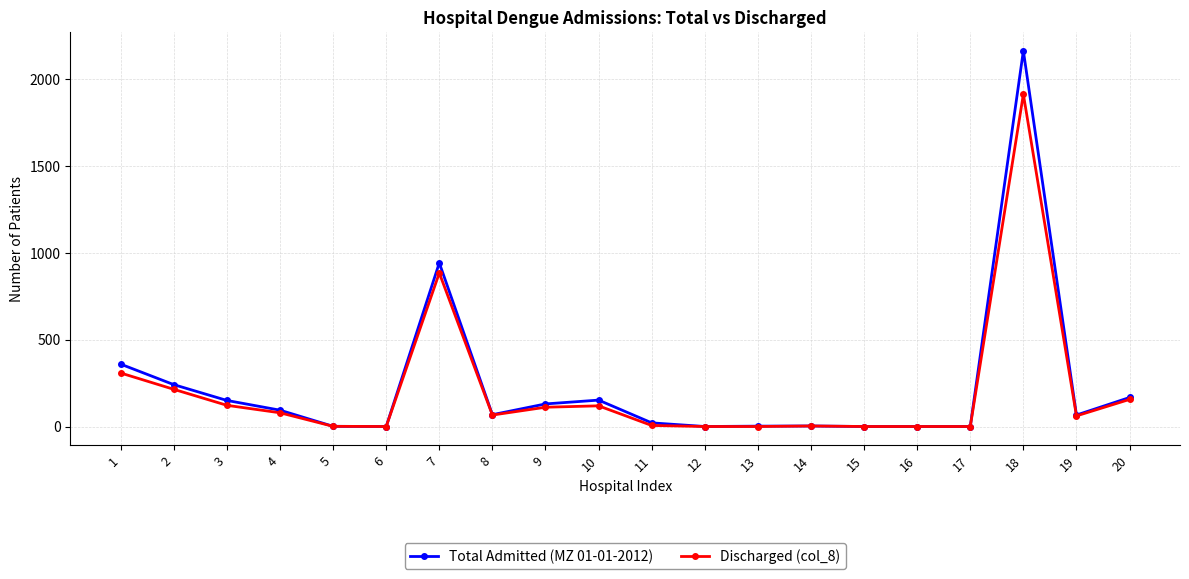

At which category is the sum across all series the highest?

18